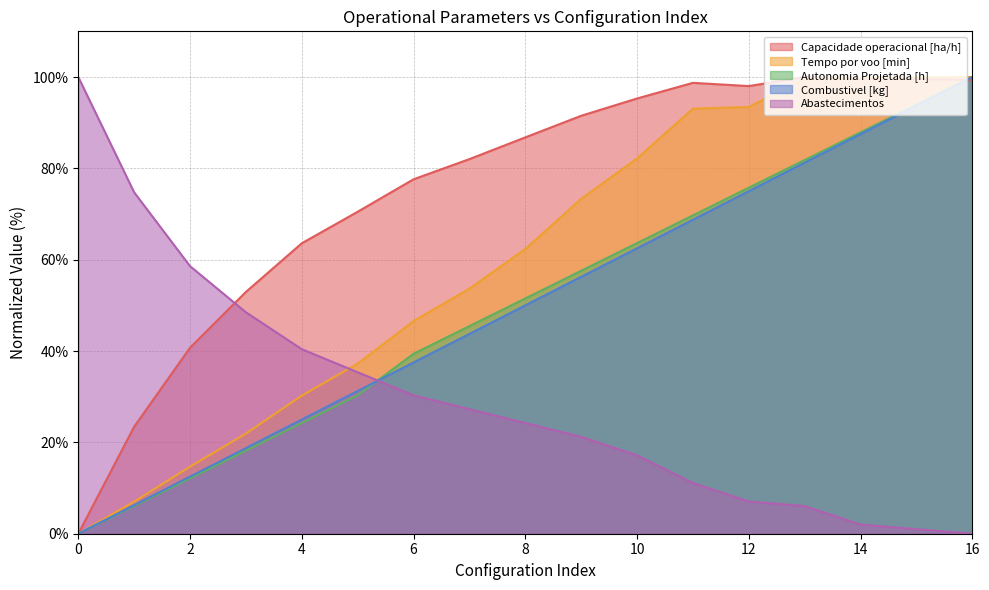

How many data points does each series have?

17